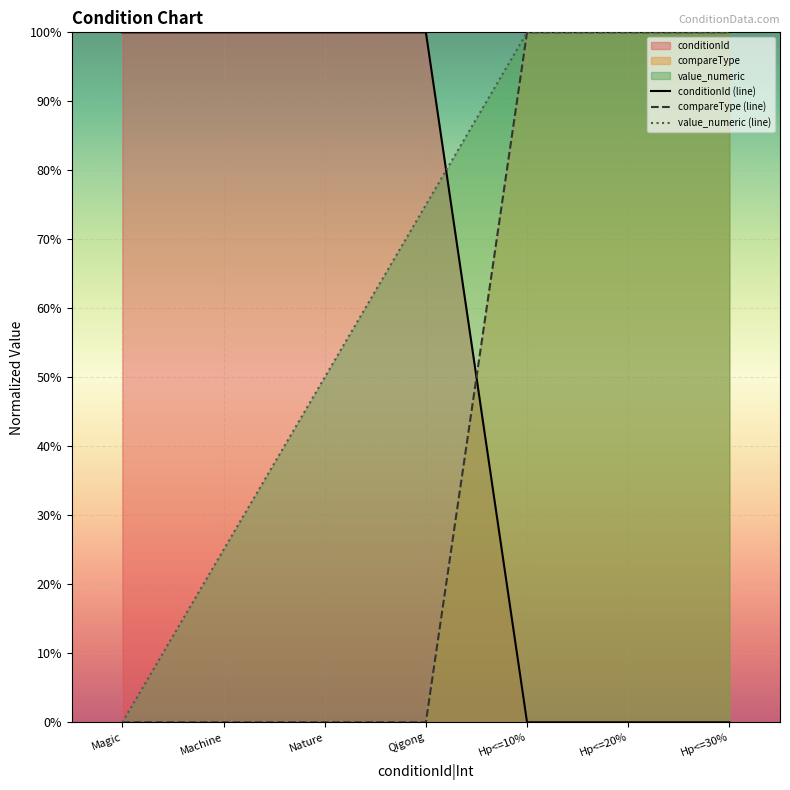

Reading left to right, what are all the values shown in this chart?

conditionId (line): 1.0	1.0	1.0	1.0	0.0	0.0	0.0
compareType (line): 0.0	0.0	0.0	0.0	1.0	1.0	1.0
value_numeric (line): 0.0	0.2	0.5	0.8	1.0	1.0	1.0